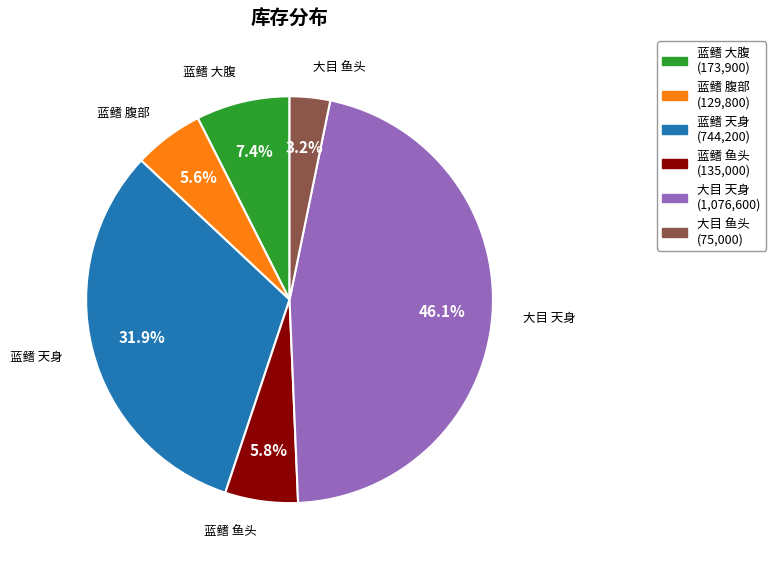

Does 蓝鳍 大腹 represent more than half of the total?

No